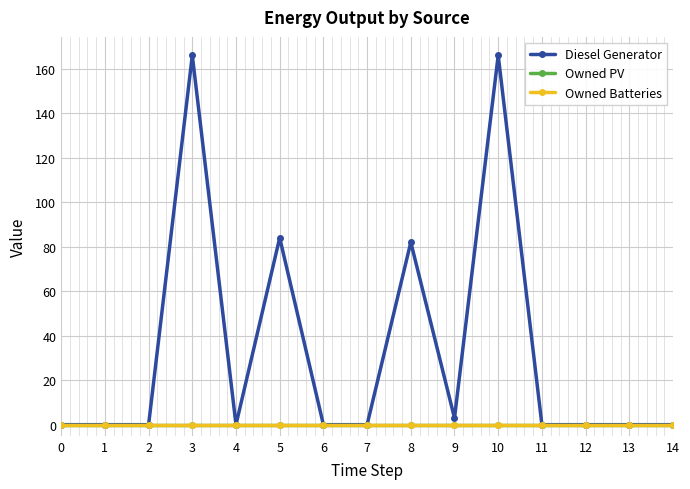

True or false: Owned PV has more than 0 points higher than both neighbors.

False